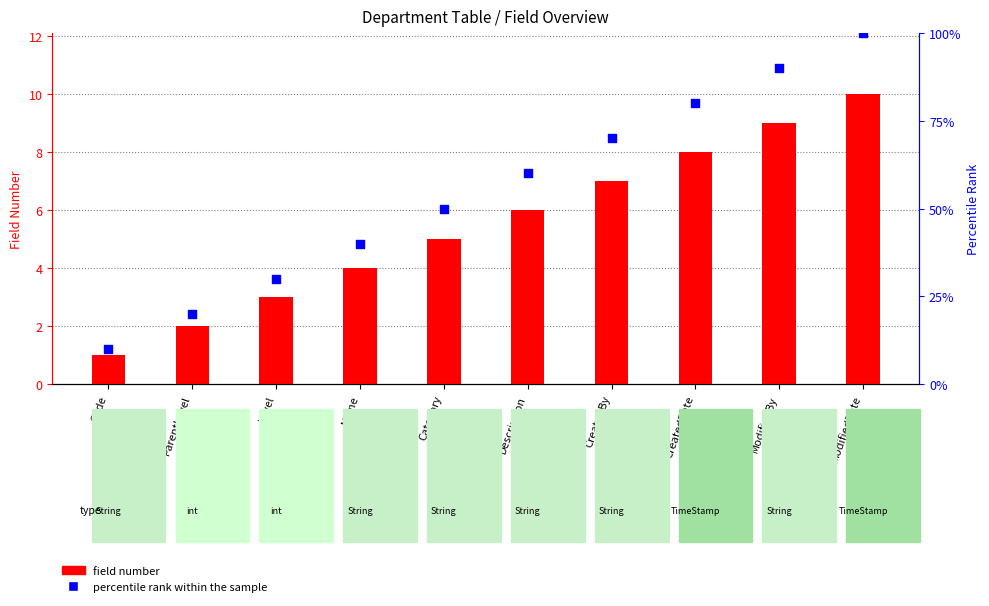

What is the total value across all series at Description?

66